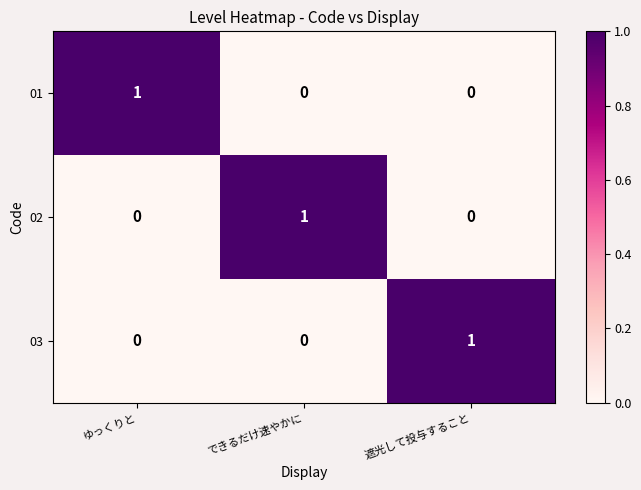

Is the value of 01 at ゆっくりと greater than the value of 03 at できるだけ速やかに?

Yes